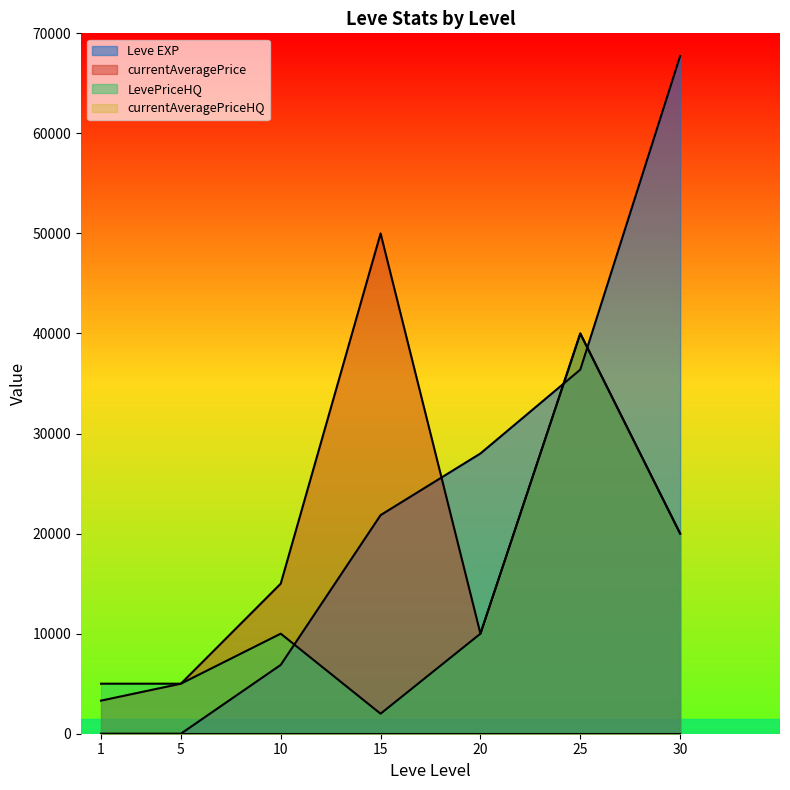

How many data points does each series have?

7